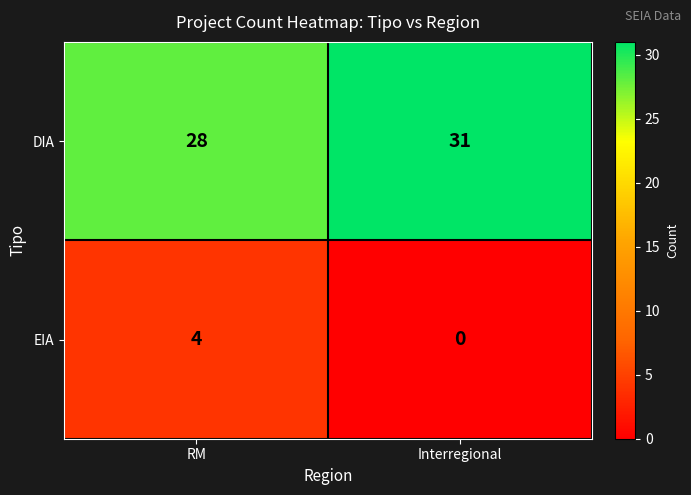

Reading right to left, extract all data points from this chart.

DIA: Interregional=31	RM=28
EIA: Interregional=0	RM=4